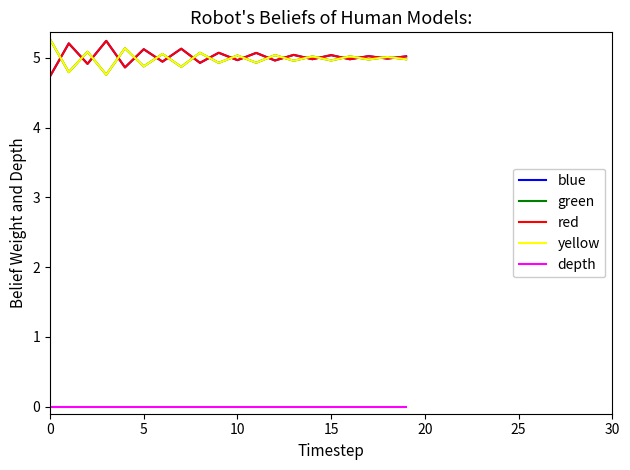

What is the label of the 12th point from the left?

11